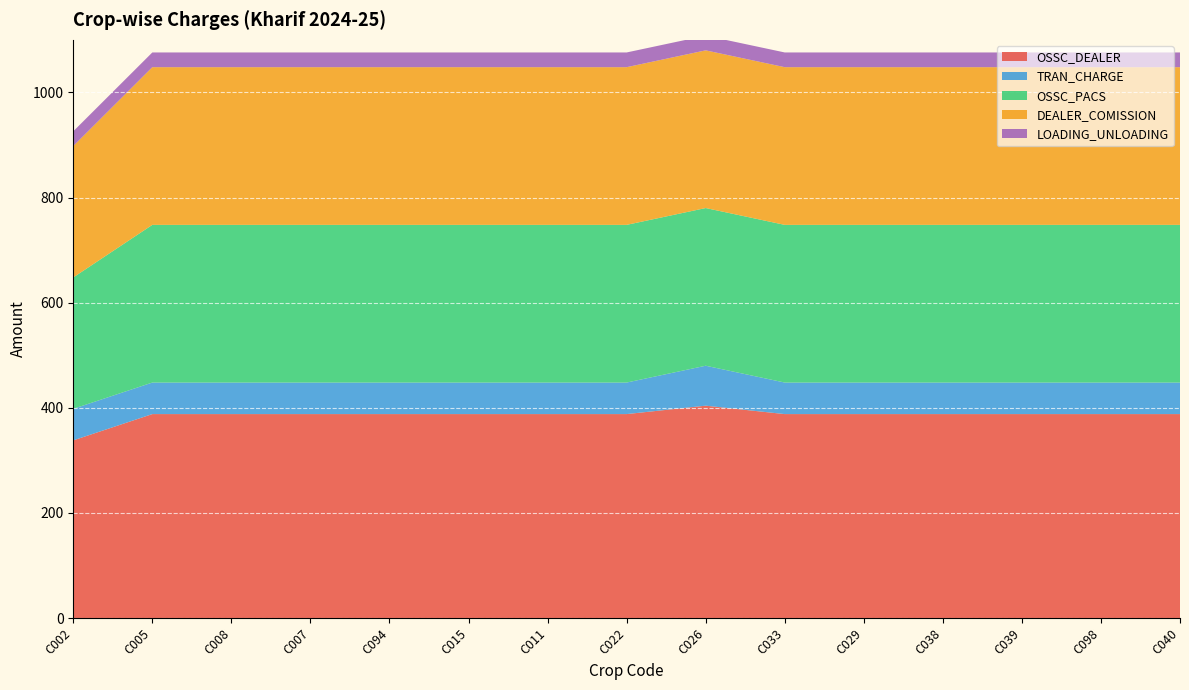

Reading left to right, what are all the values shown in this chart?

OSSC_DEALER: C002=338	C005=388	C008=388	C007=388	C094=388	C015=388	C011=388	C022=388	C026=404	C033=388	C029=388	C038=388	C039=388	C098=388	C040=388
TRAN_CHARGE: C002=60	C005=60	C008=60	C007=60	C094=60	C015=60	C011=60	C022=60	C026=76	C033=60	C029=60	C038=60	C039=60	C098=60	C040=60
OSSC_PACS: C002=250	C005=300	C008=300	C007=300	C094=300	C015=300	C011=300	C022=300	C026=300	C033=300	C029=300	C038=300	C039=300	C098=300	C040=300
DEALER_COMISSION: C002=250	C005=300	C008=300	C007=300	C094=300	C015=300	C011=300	C022=300	C026=300	C033=300	C029=300	C038=300	C039=300	C098=300	C040=300
LOADING_UNLOADING: C002=28	C005=28	C008=28	C007=28	C094=28	C015=28	C011=28	C022=28	C026=28	C033=28	C029=28	C038=28	C039=28	C098=28	C040=28